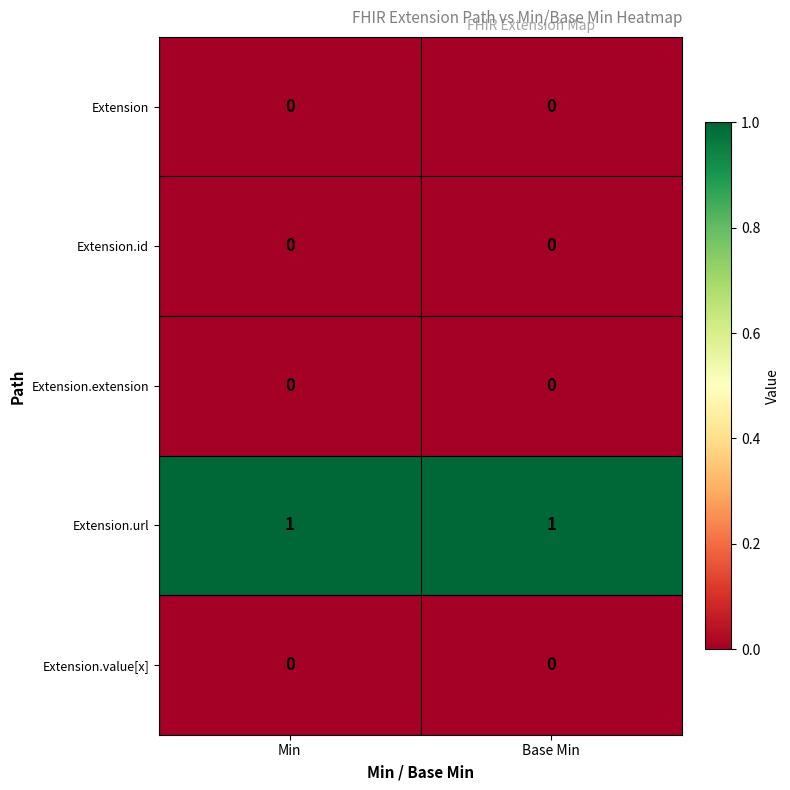

Is it true that Extension.extension equals 0 at Min?

True